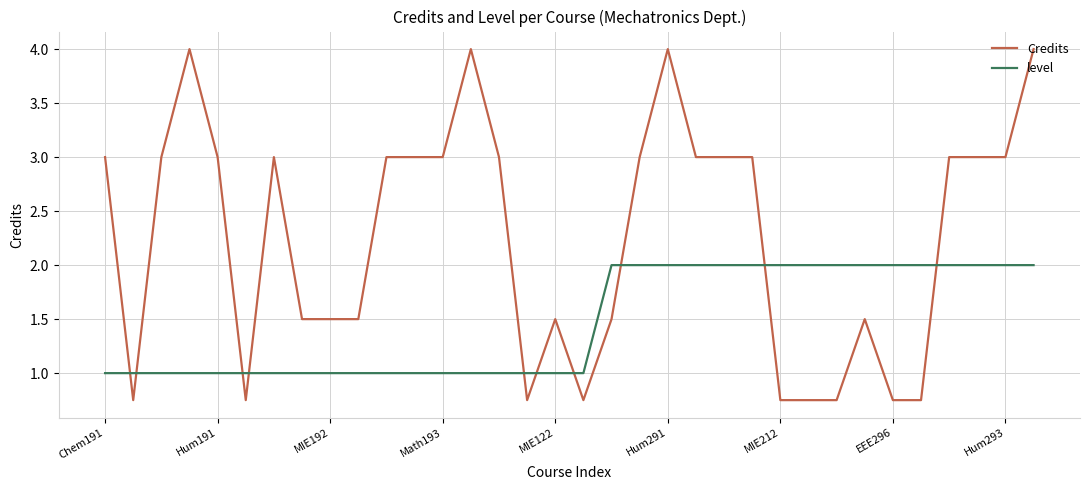

How many intersections are there between level and Credits?

10